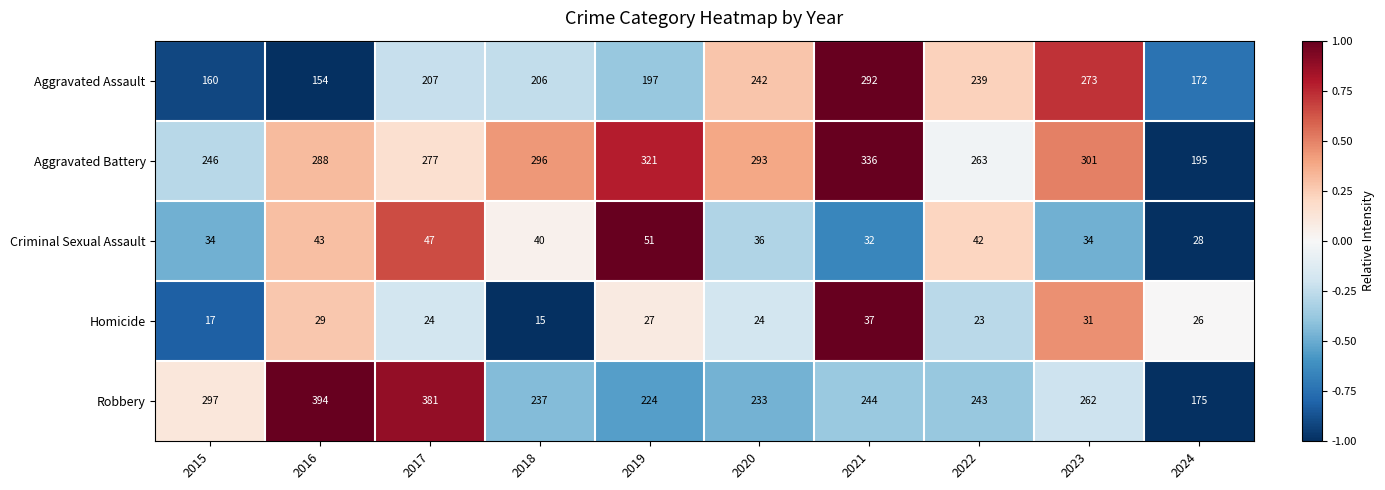

The Criminal Sexual Assault series shows 34 at 2015. True or false?

True